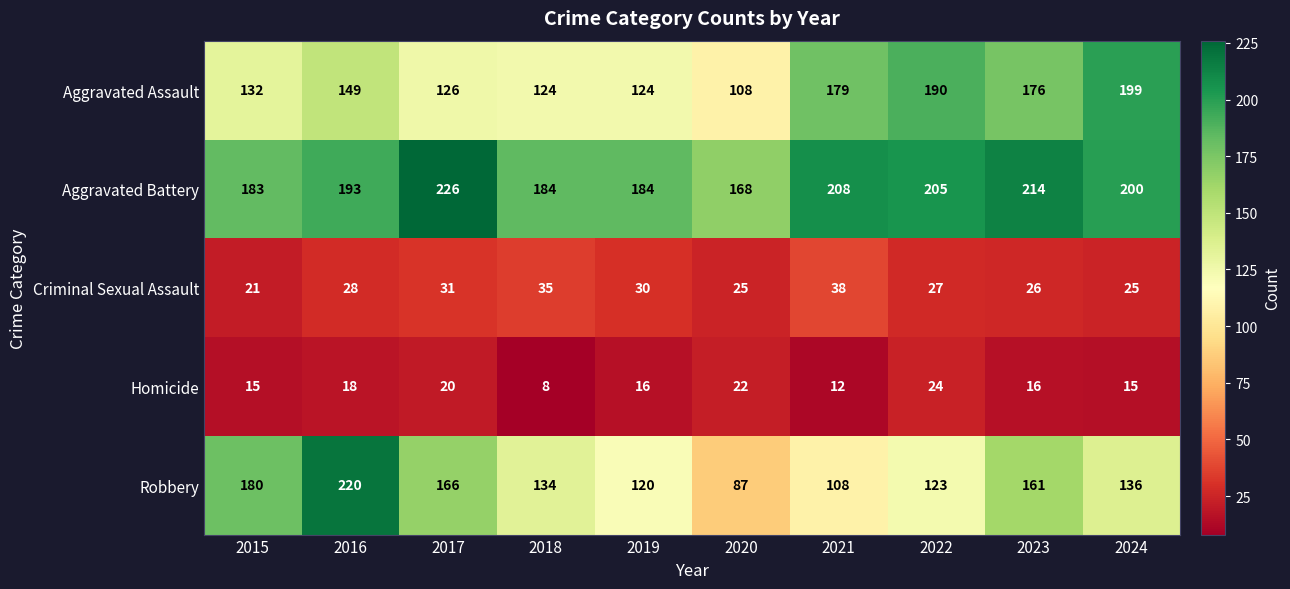

Rank the series by their maximum value, from highest to lowest.

Aggravated Battery, Robbery, Aggravated Assault, Criminal Sexual Assault, Homicide